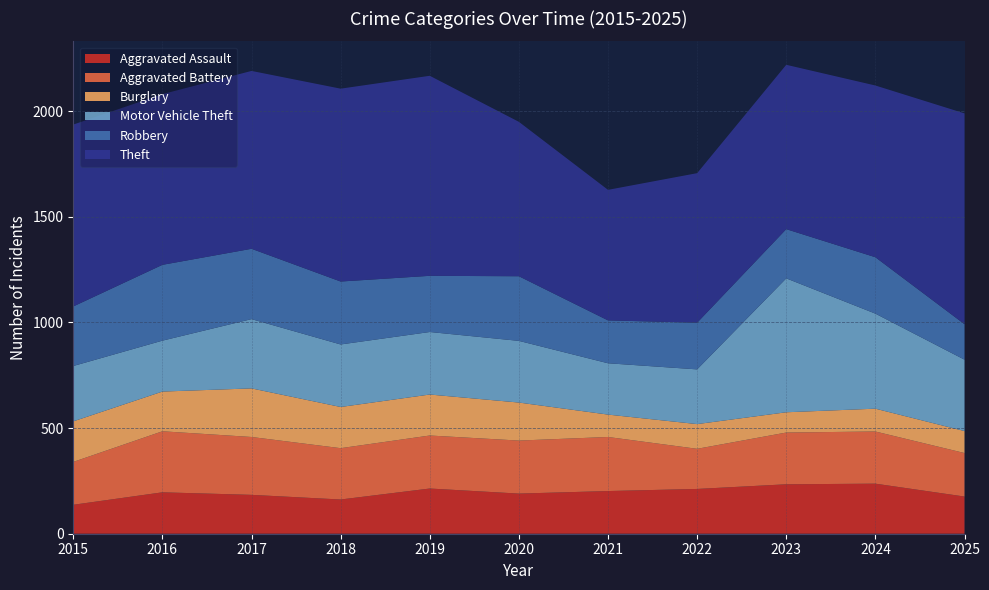

Reading left to right, list all the values displayed in this chart.

Aggravated Assault: 137	196	184	162	214	190	202	212	234	237	176
Aggravated Battery: 203	289	274	243	251	251	256	190	245	247	206
Burglary: 192	188	230	195	194	180	106	117	96	108	104
Motor Vehicle Theft: 262	241	328	296	296	292	243	259	634	450	338
Robbery: 282	359	333	298	266	306	203	221	233	267	168
Theft: 861	808	842	913	947	731	618	708	778	813	998